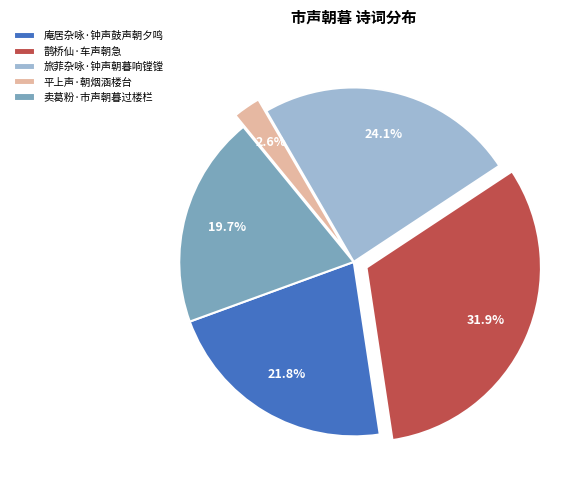

True or false: 旅菲杂咏·钟声朝暮响镗镗 accounts for 24% of the total.

True